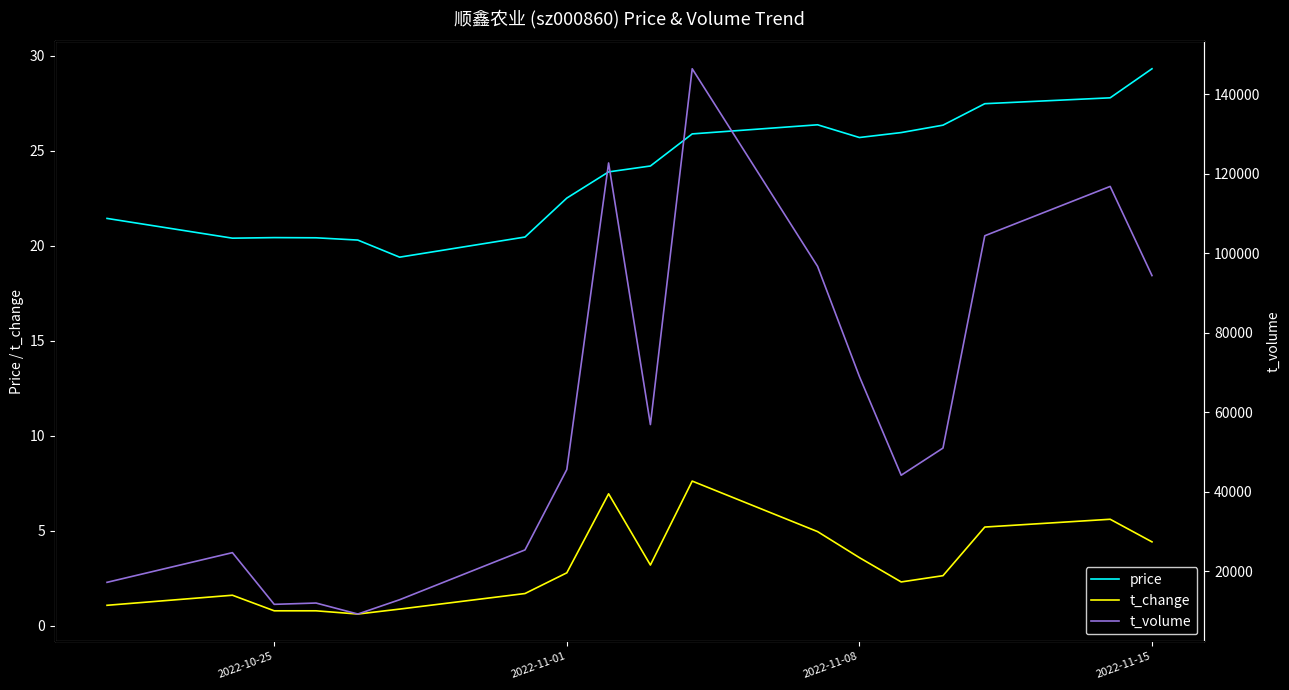

What are all the series names shown in the legend?

price, t_change, t_volume